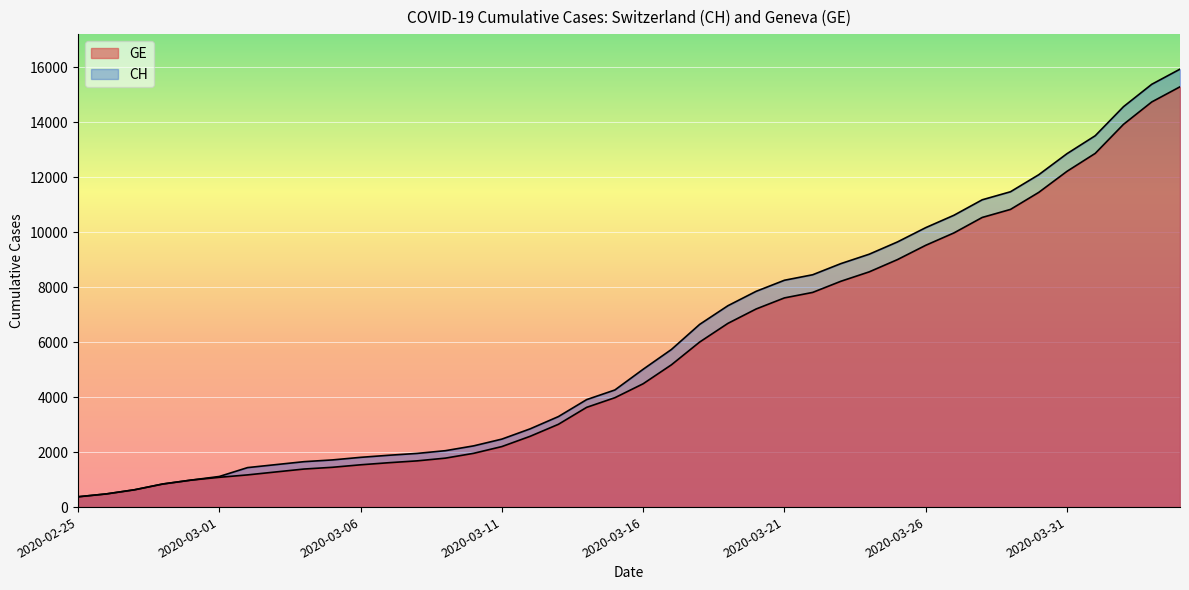

Is it true that GE equals 3627 at 2020-03-14?

True